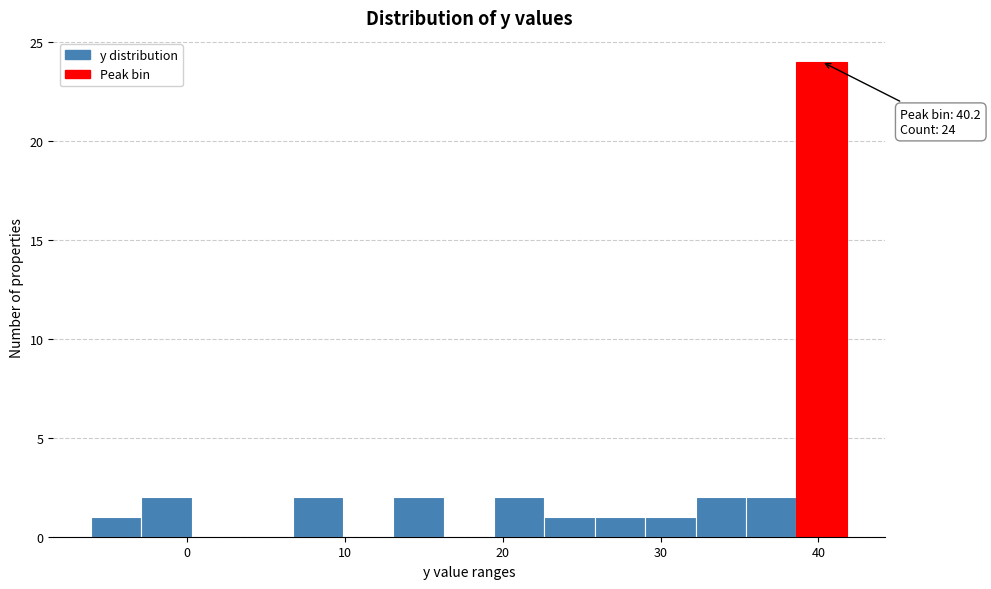

Read against the x-axis, roughly where is the centre of the tallest bar?

40